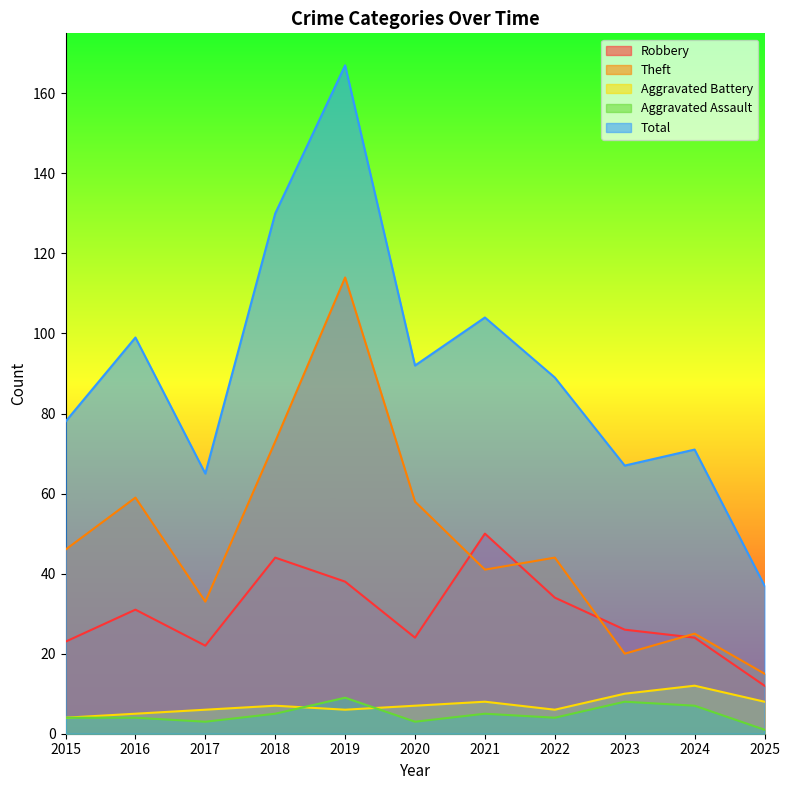

At which category is the sum across all series the highest?

2019